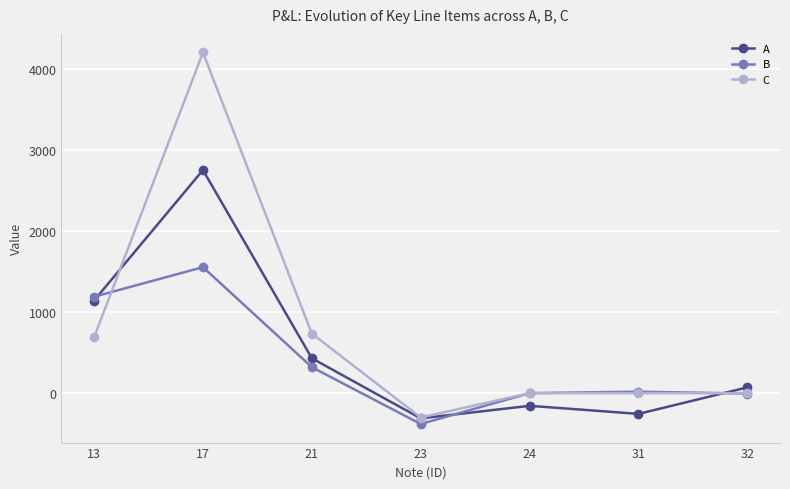

Is this an area chart (filled region under the line)?

No